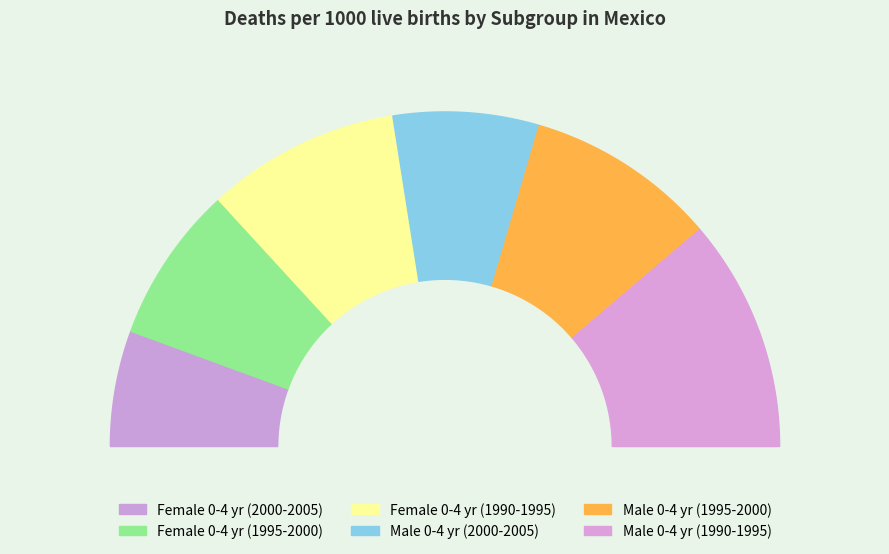

Is there any slice that represents more than half of the pie?

No